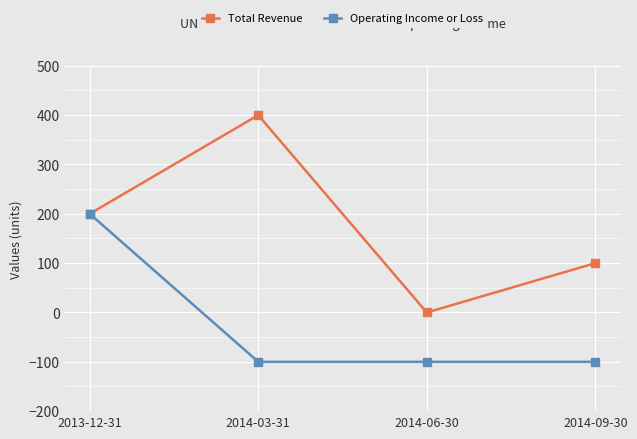

What is the label of the 4th point from the right?

2013-12-31